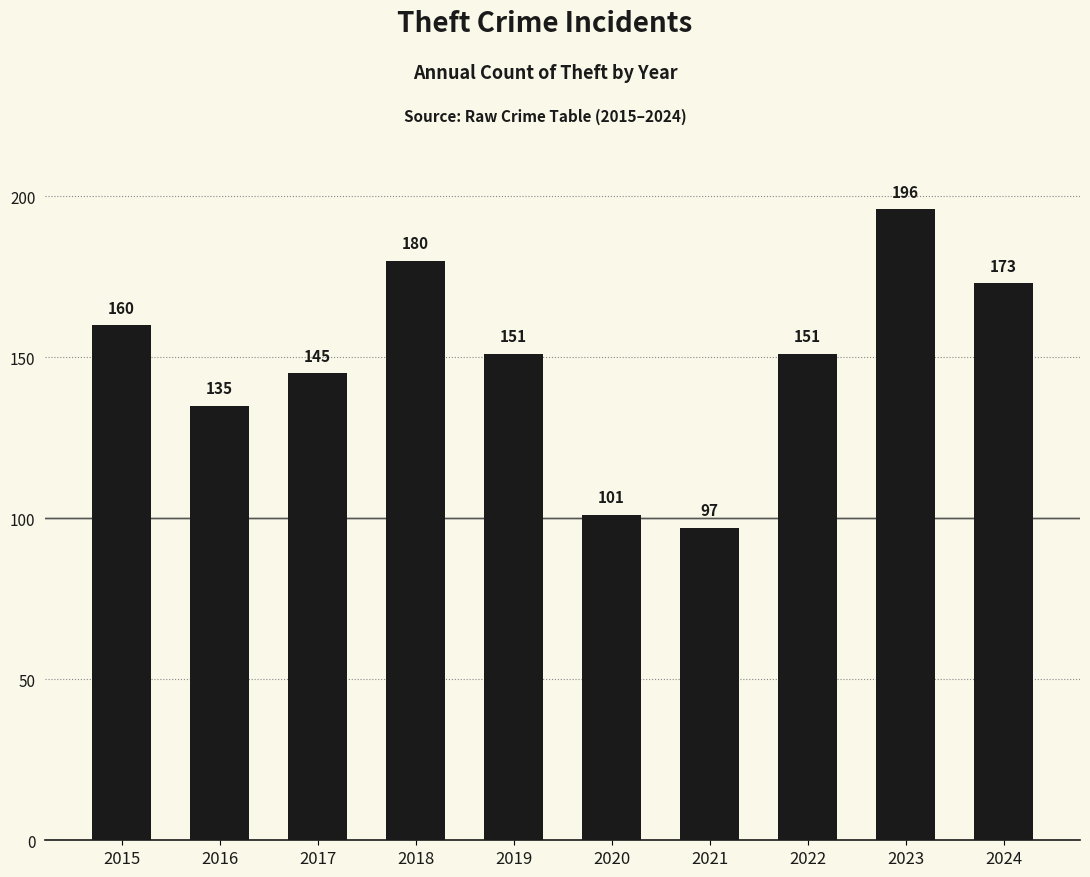

What is the difference between the maximum and minimum values?

99